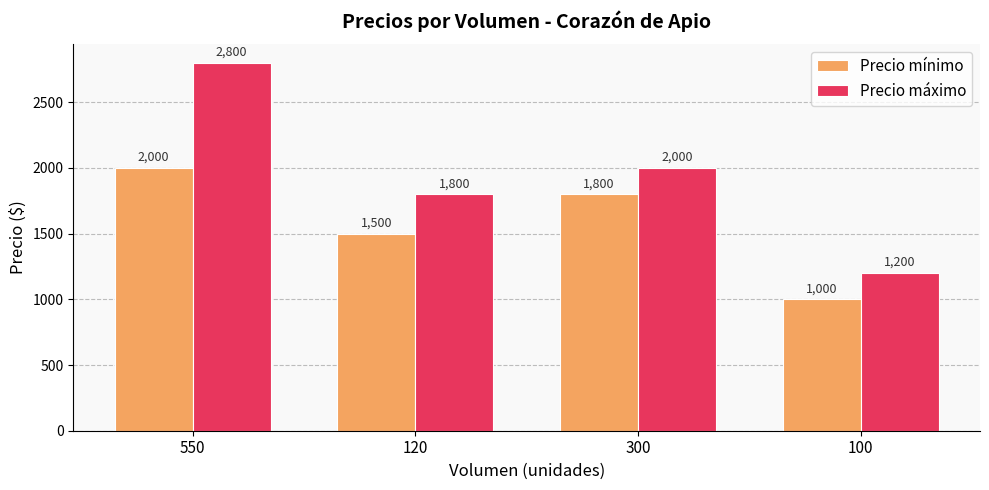

How many distinct data groups are displayed?

2